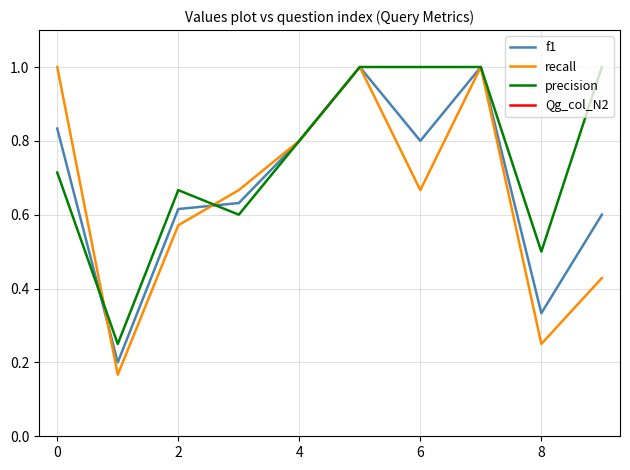

Rank the series by their maximum value, from lowest to highest.

f1, recall, precision, Qg_col_N2